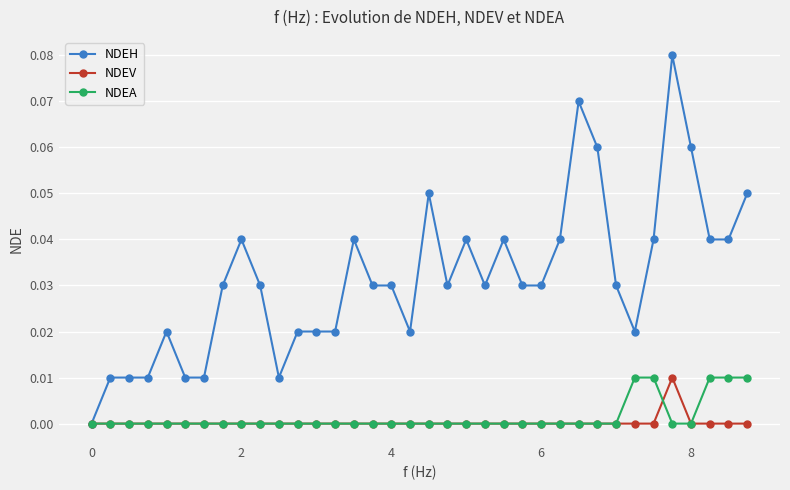

Is this an area chart (filled region under the line)?

No